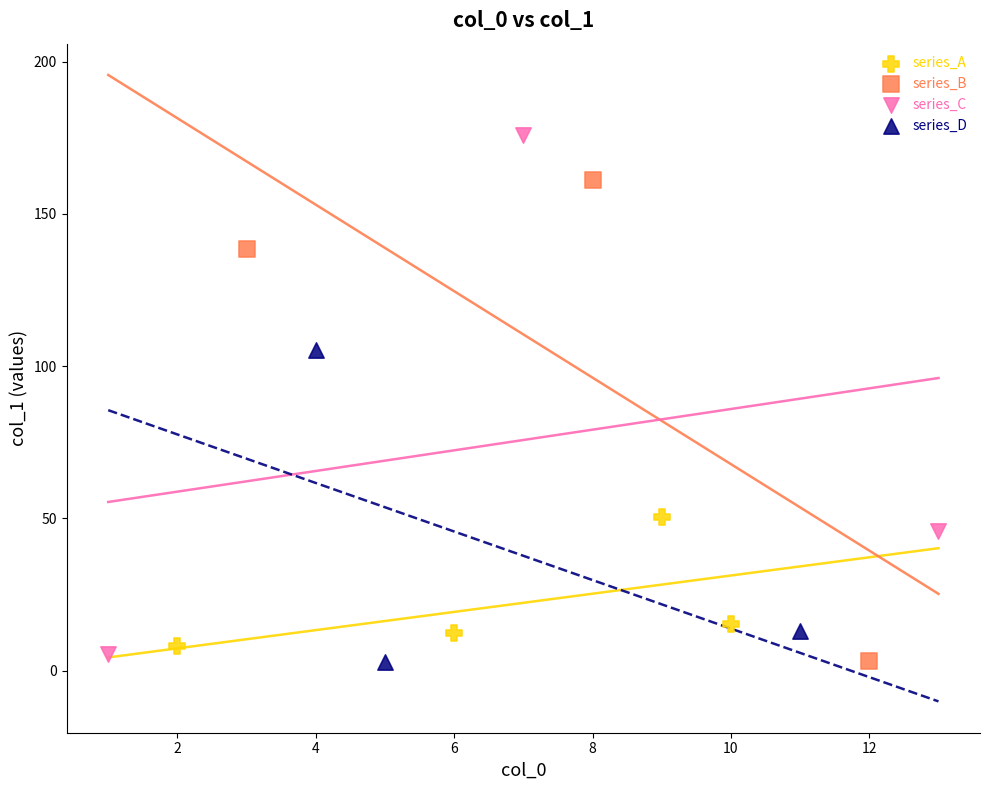

What are all the series names shown in the legend?

series_A, series_B, series_C, series_D